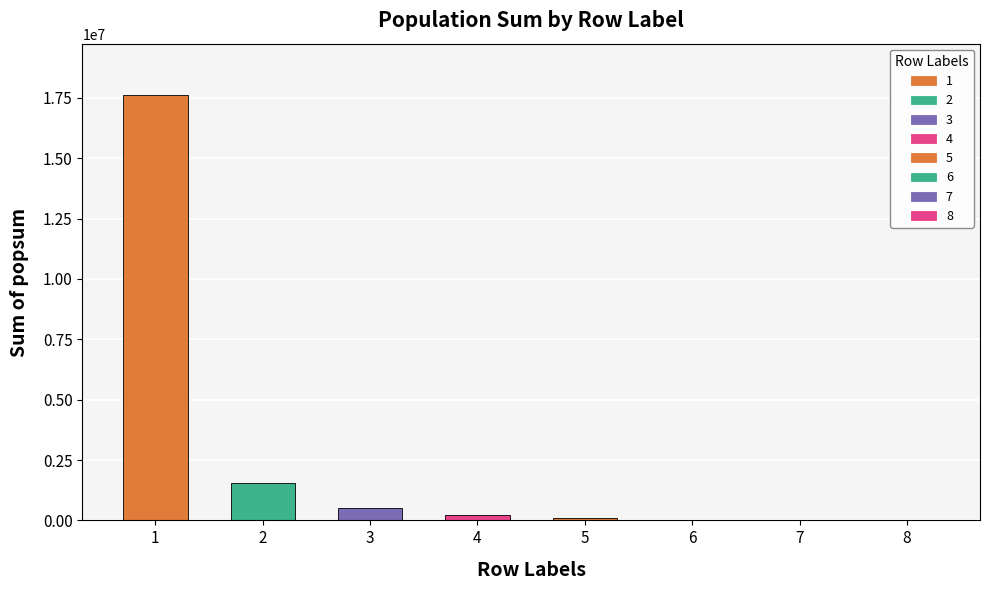

The value at 2 is 1569322.0. True or false?

True